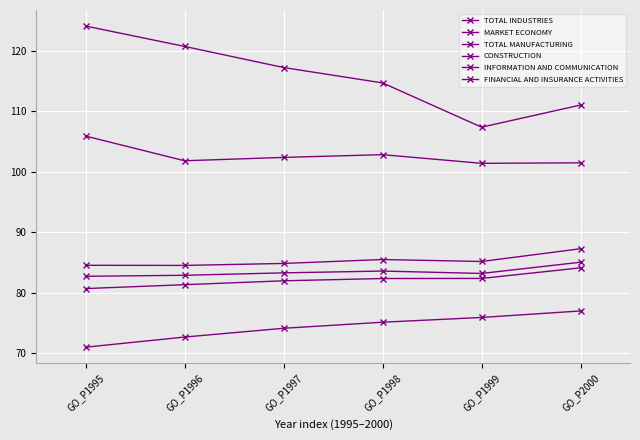

Where is TOTAL INDUSTRIES nearest to the value 82?

GO_P1997